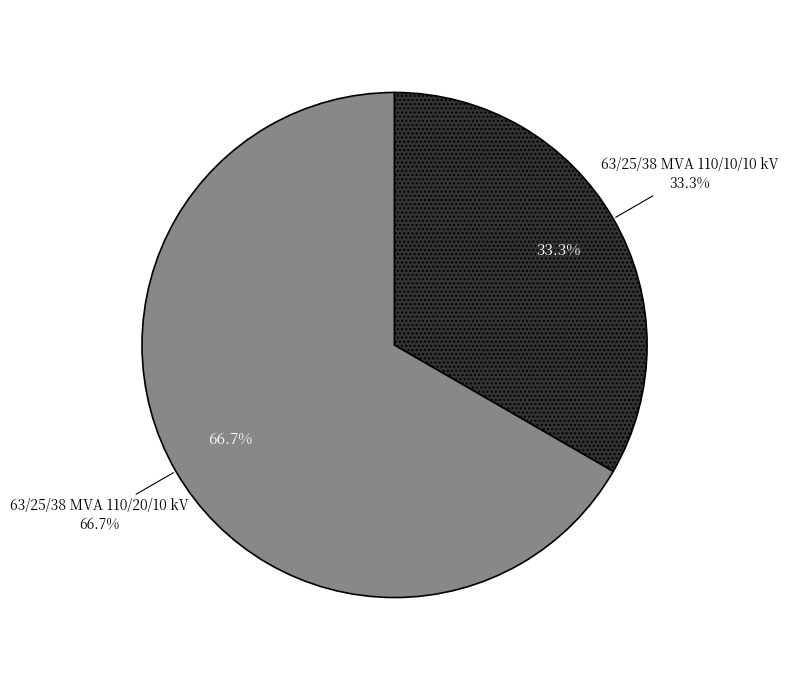

To the nearest percent, what percentage of the pie is 63/25/38 MVA 110/10/10 kV?

33%